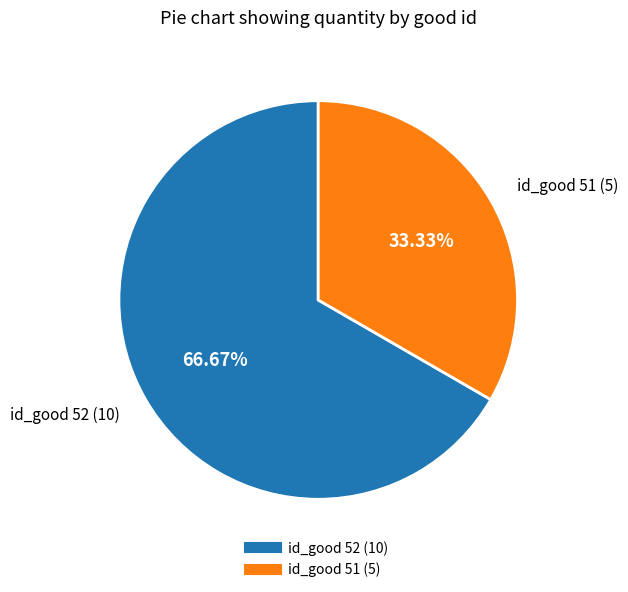

Is there any slice that represents more than half of the pie?

Yes